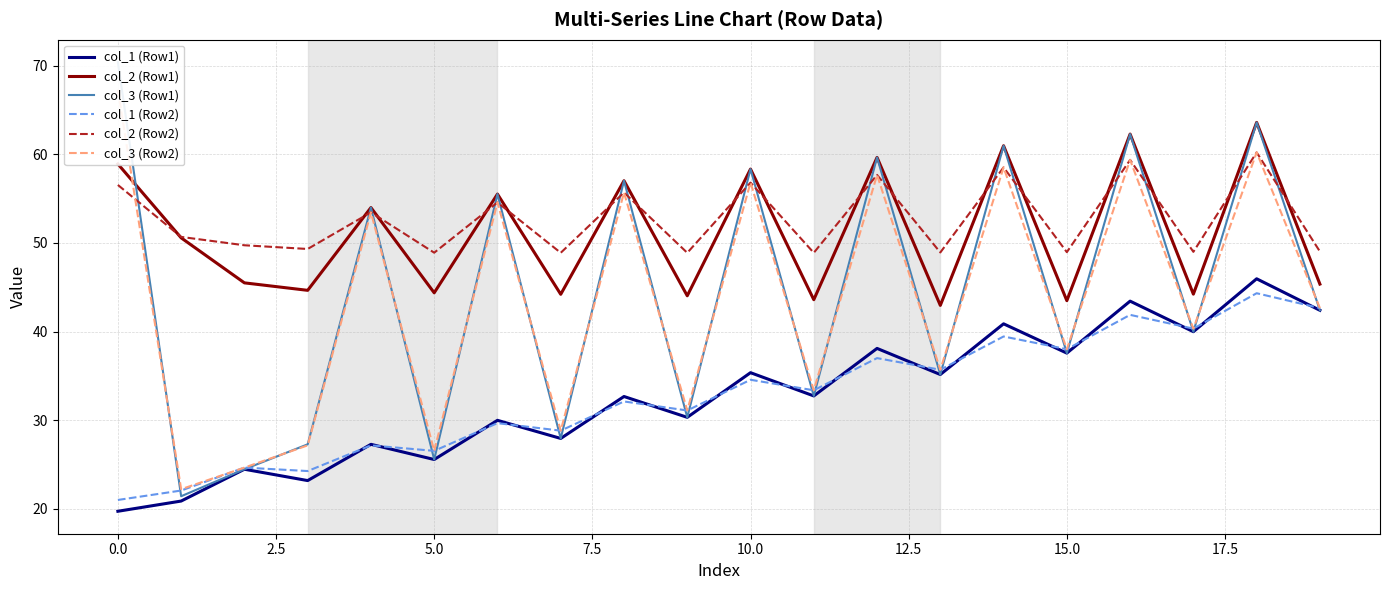

At how many categories does at least one series exceed 62?

3